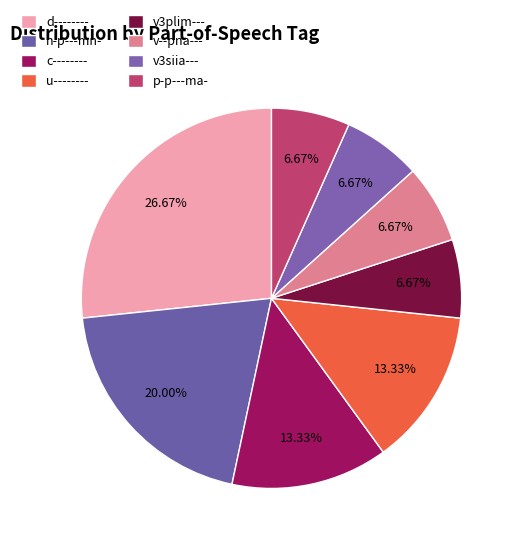

Which slice is the largest?

d--------